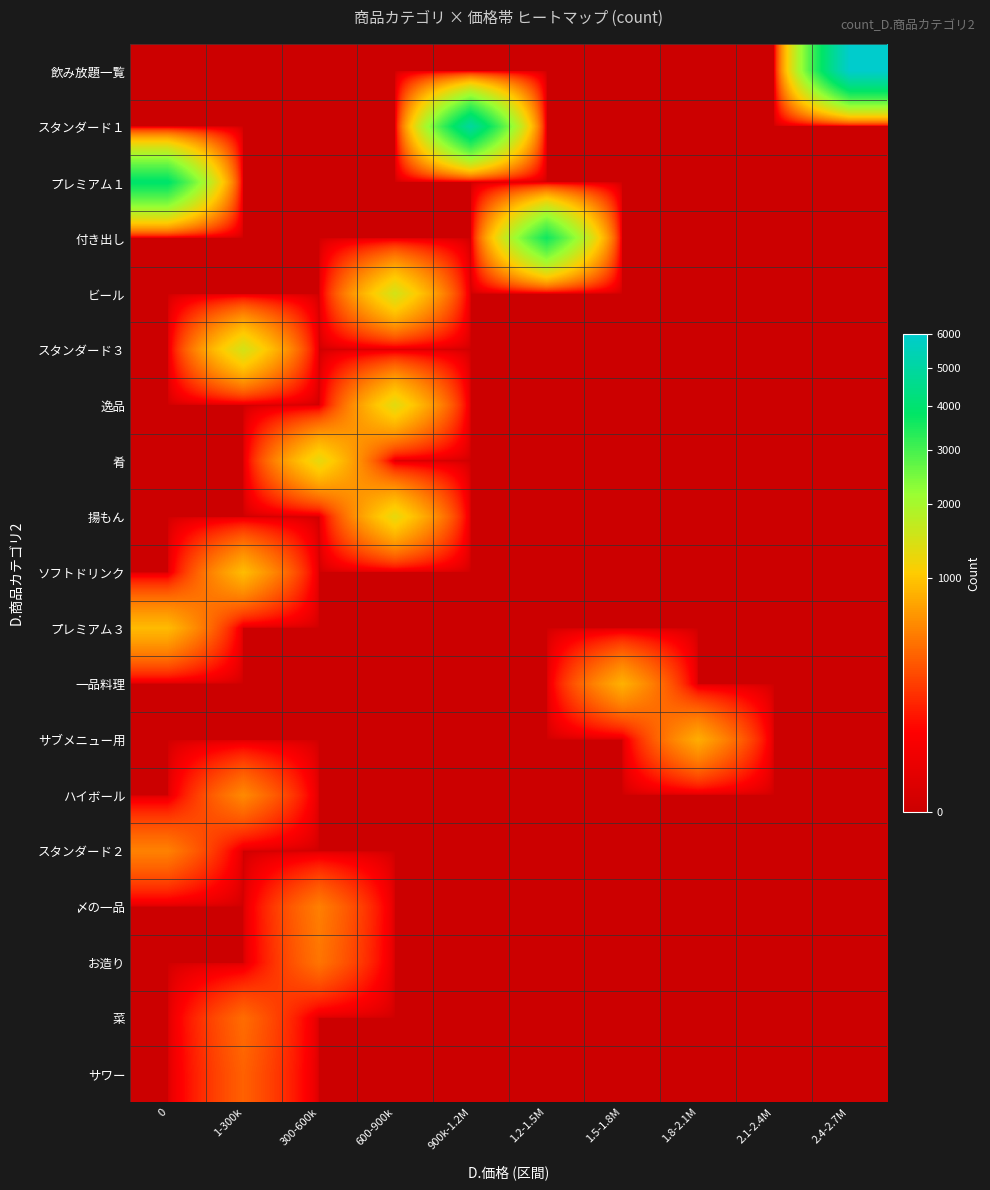

At how many categories does at least one series exceed 5420?

1